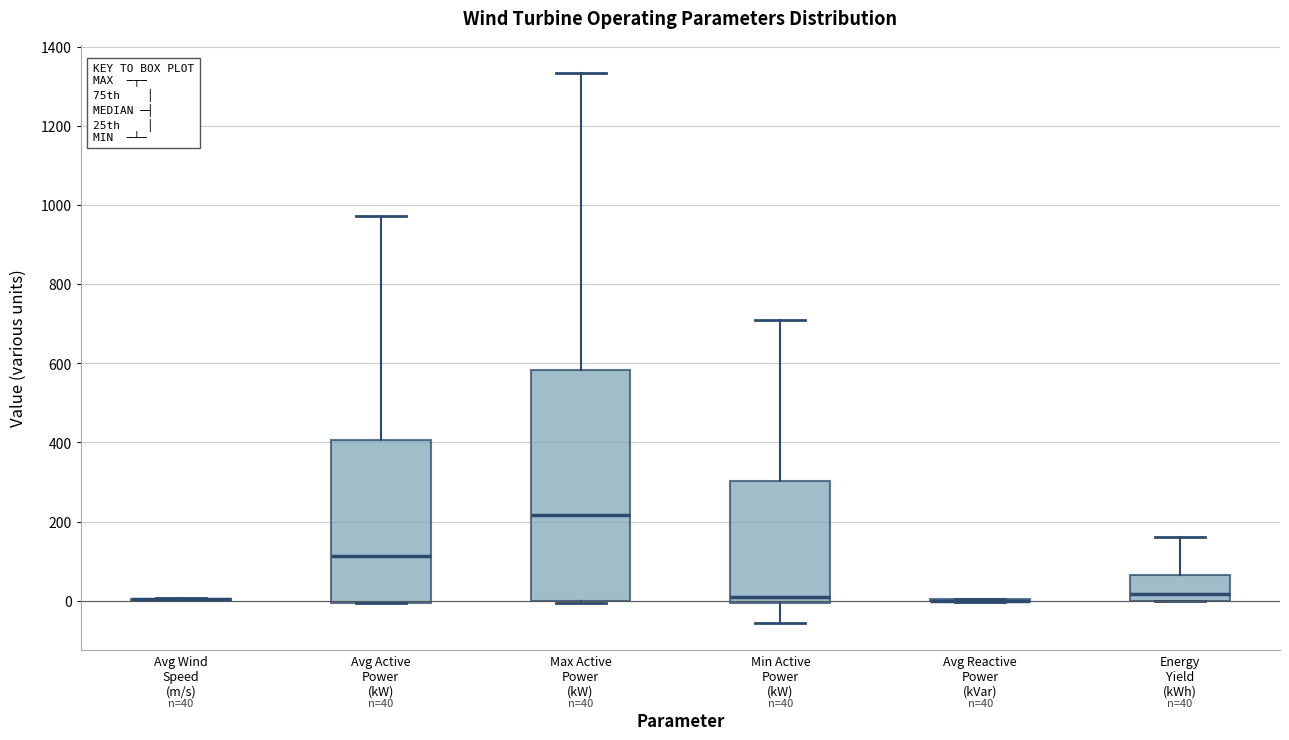

Comparing the boxes themselves (not the whiskers), which one is the tallest?

Max Active Power (kW)